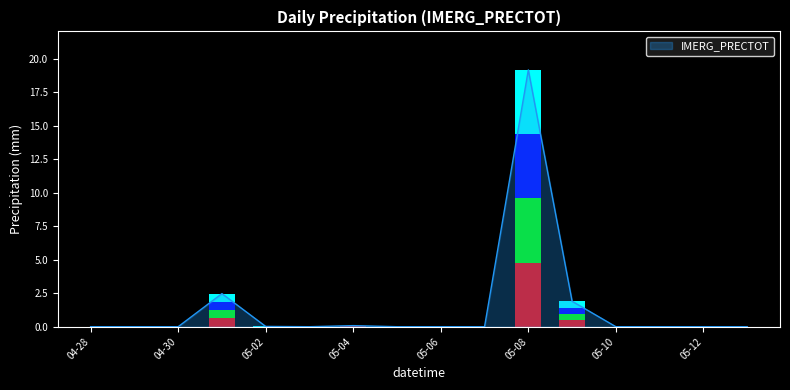

Reading right to left, what are all the values shown in this chart?

0.0	0.0	0.0	0.0	1.9	19.2	0.0	0.0	0.0	0.1	0.0	0.0	2.5	0.0	0.0	0.0